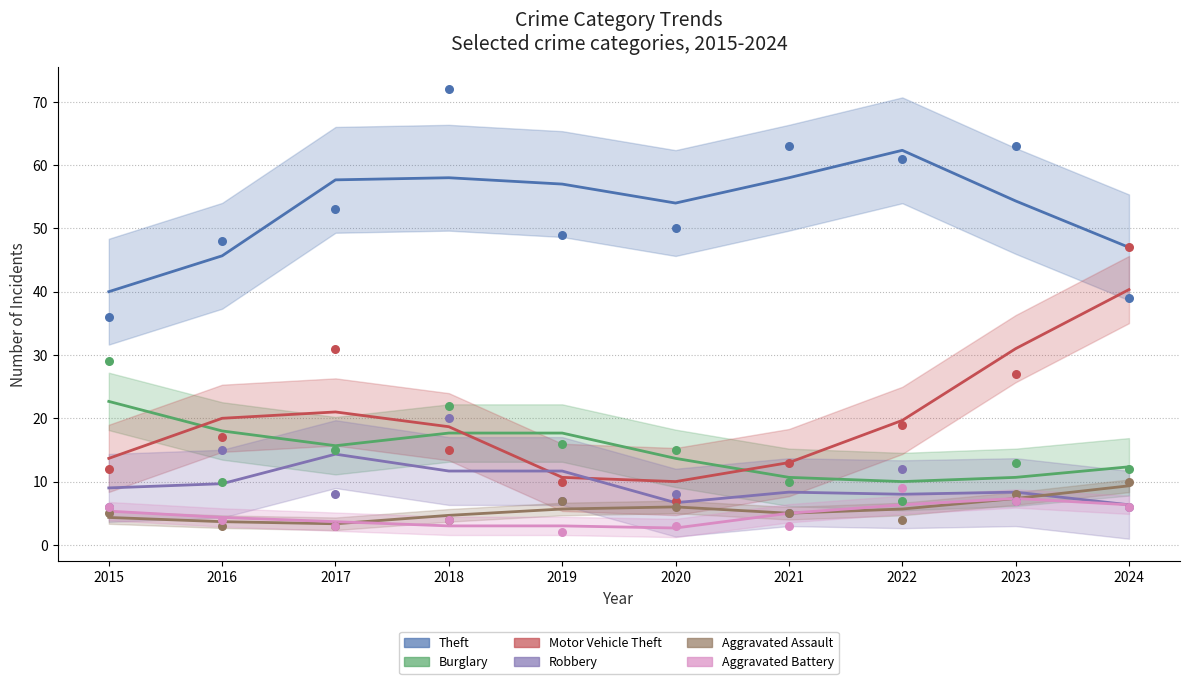

Which series reaches the maximum Y coordinate?

Theft